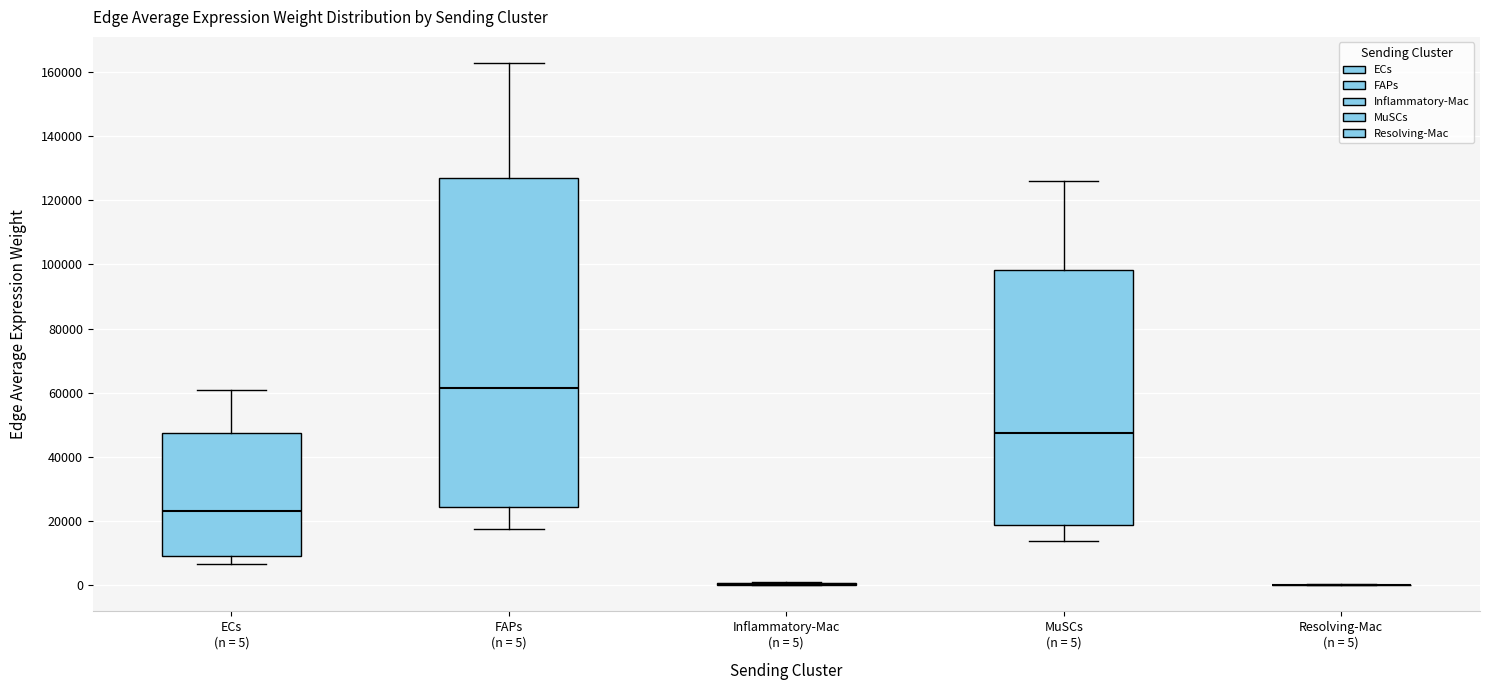

Comparing the boxes themselves (not the whiskers), which one is the tallest?

FAPs (n = 5)